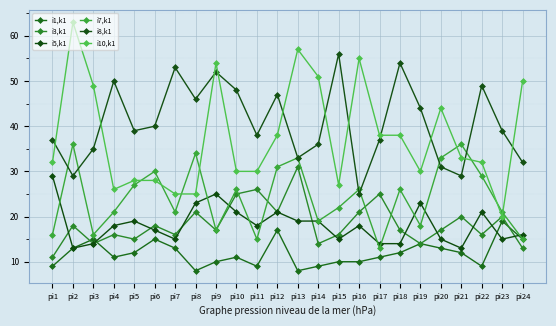

At how many categories does at least one series exceed 11?

24